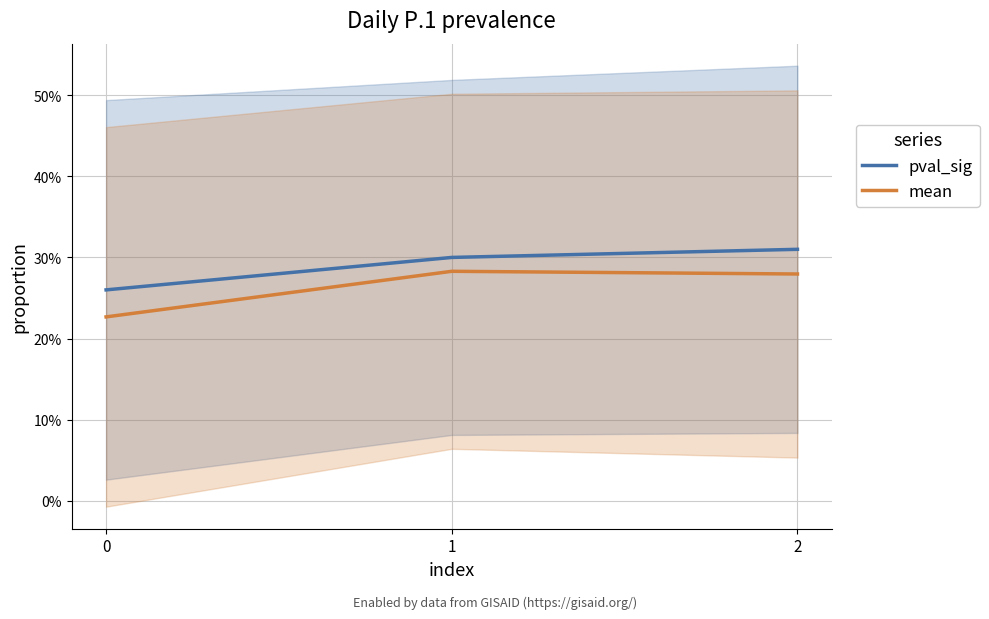

What is the total value across all series at 0?

0.5